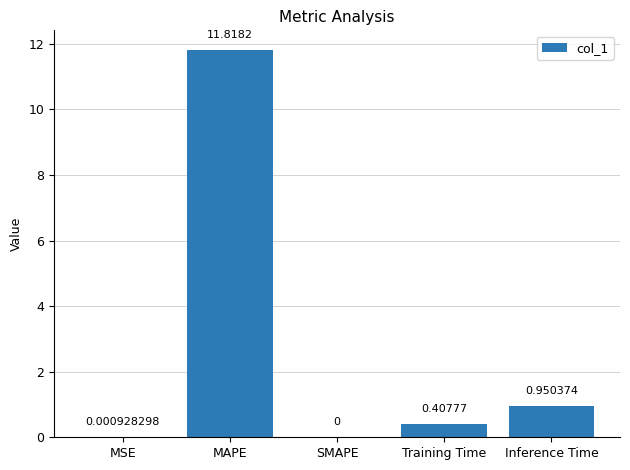

Between MAPE and SMAPE, which is larger?

MAPE